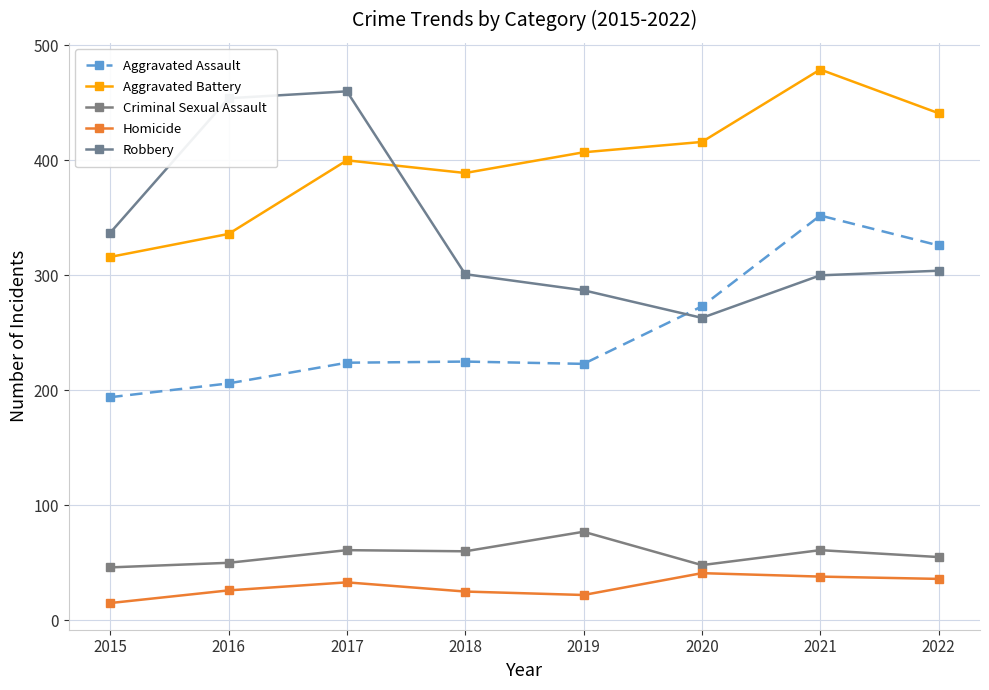

What is the difference between the second highest and minimum values in the Homicide series?

23